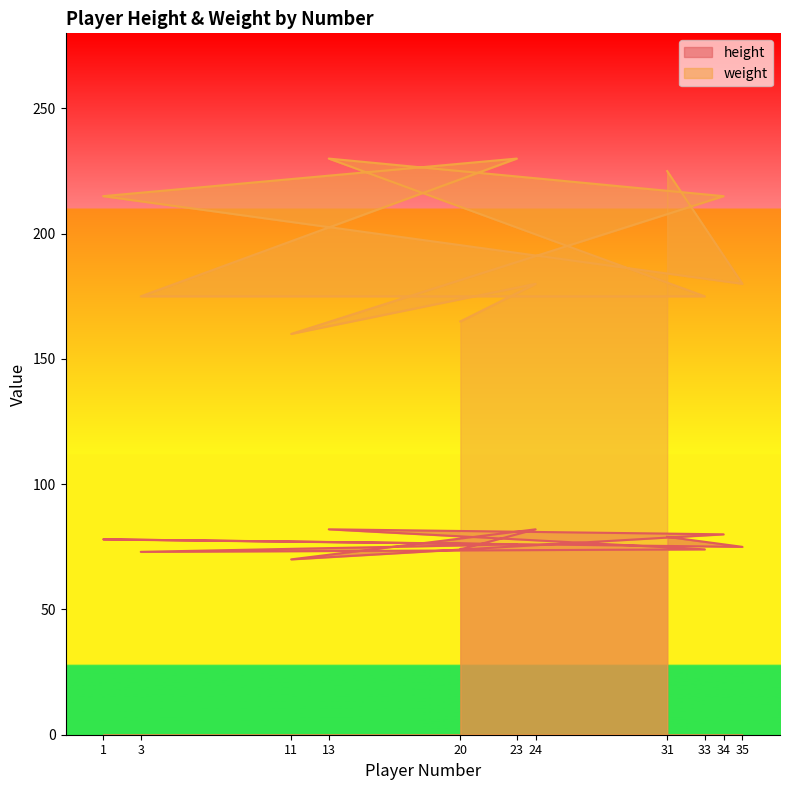

At how many categories does at least one series exceed 214?

5